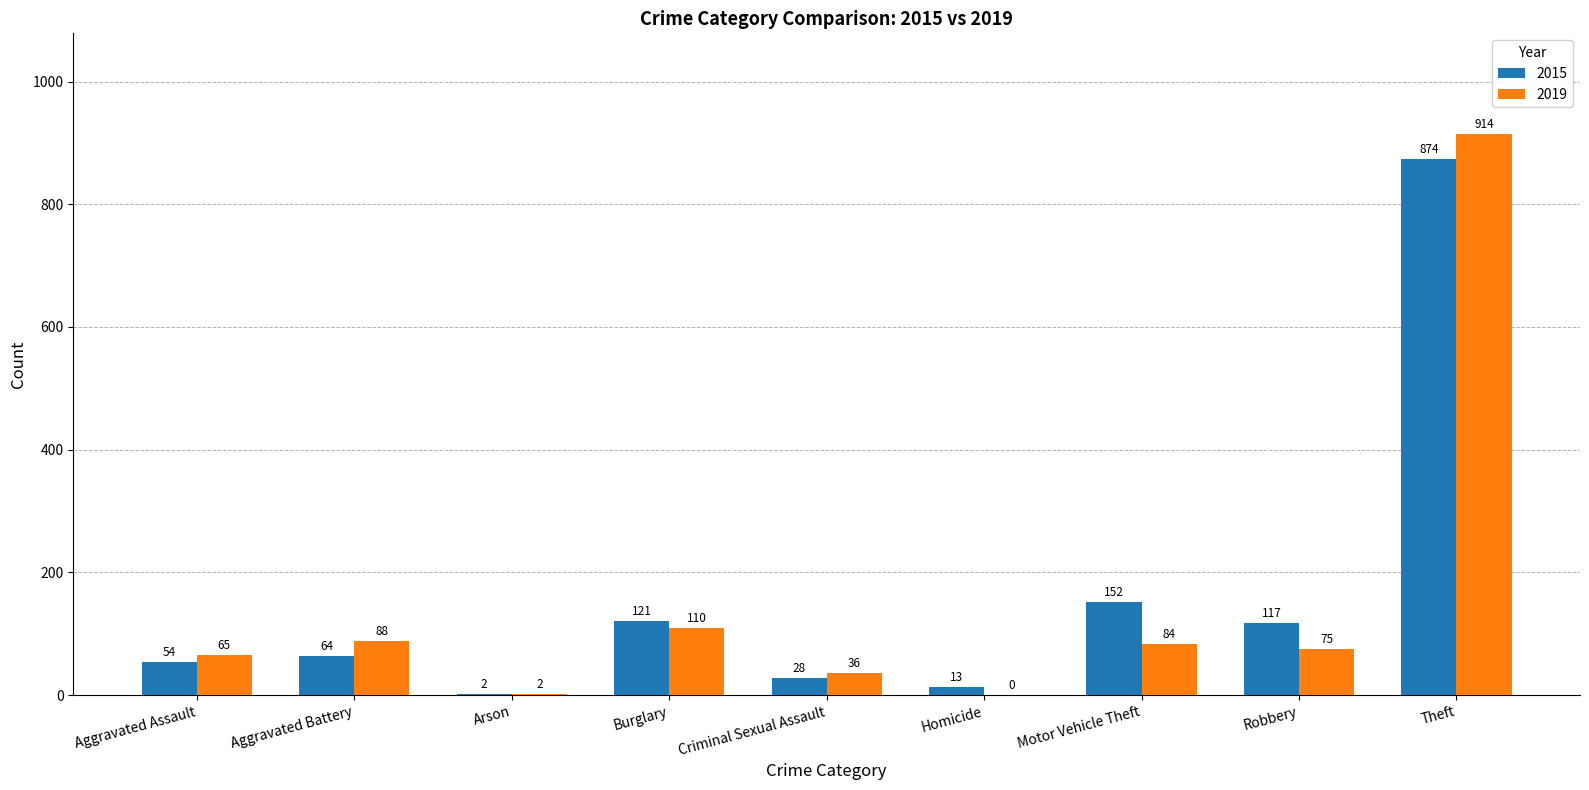

What is the difference between the 2019 values at Burglary and Criminal Sexual Assault?

74